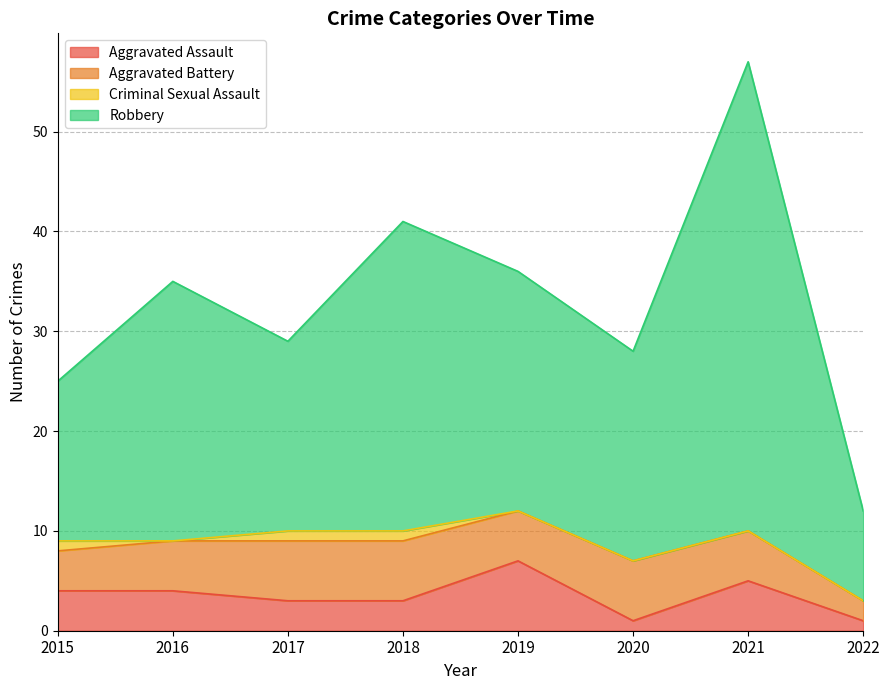

How many lines are shown in the chart?

4